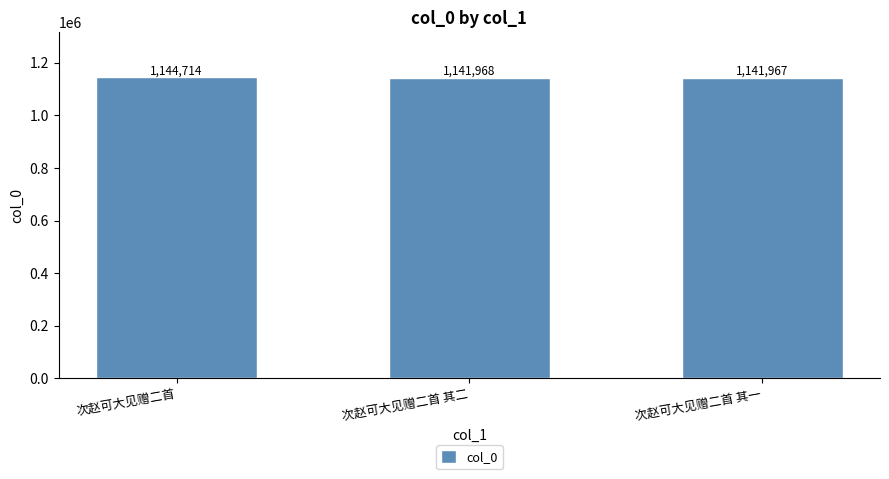

Does the chart contain stacked bars?

No